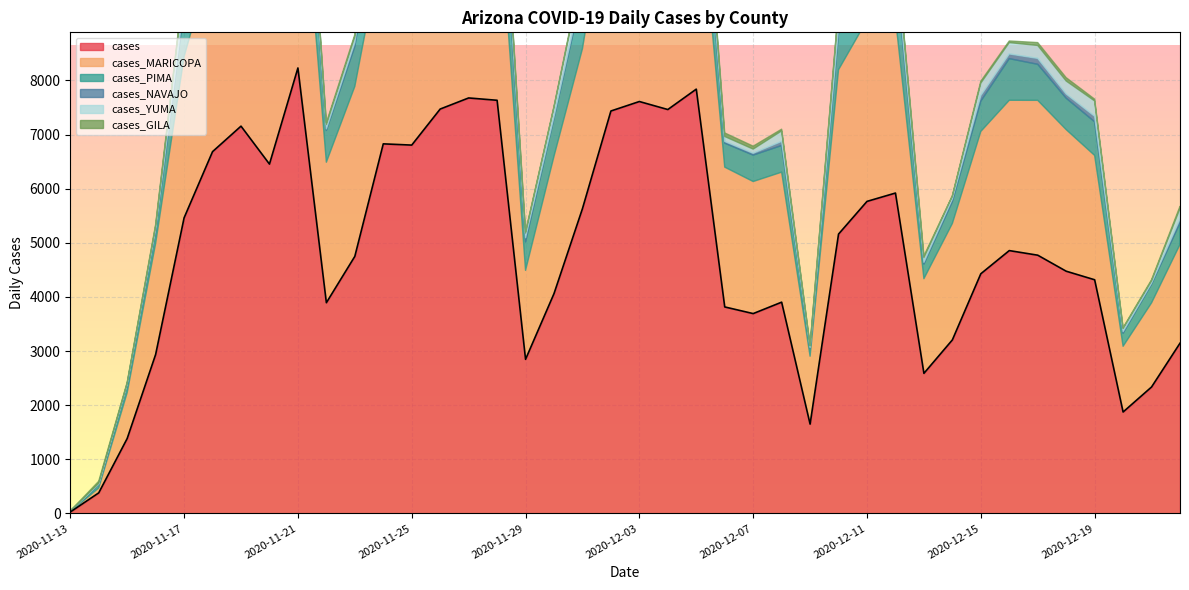

True or false: cases_GILA and cases cross at least once.

False